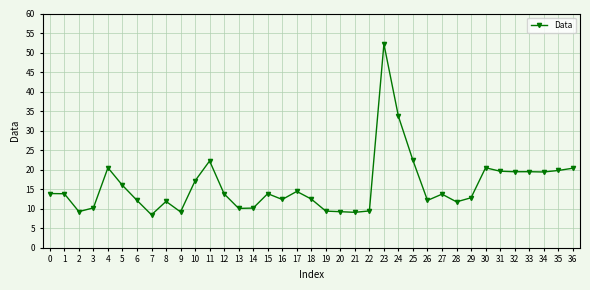

True or false: there are more than 0 points higher than both neighbors.

True